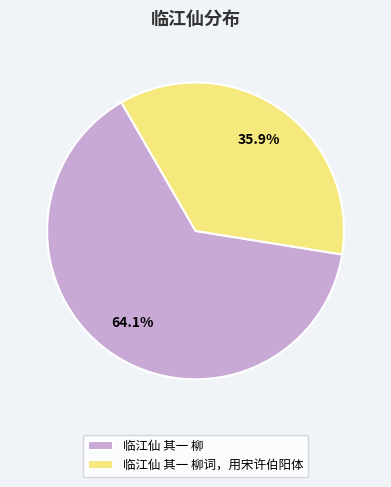

Which slice is the largest?

临江仙 其一 柳